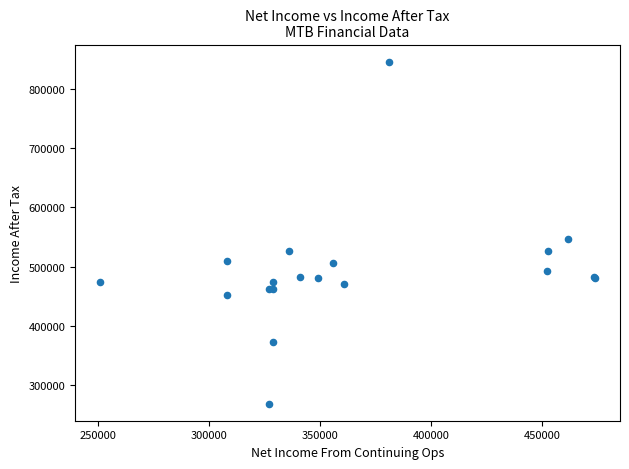

What Y value in the scatter plot is closest to 557300?

546200